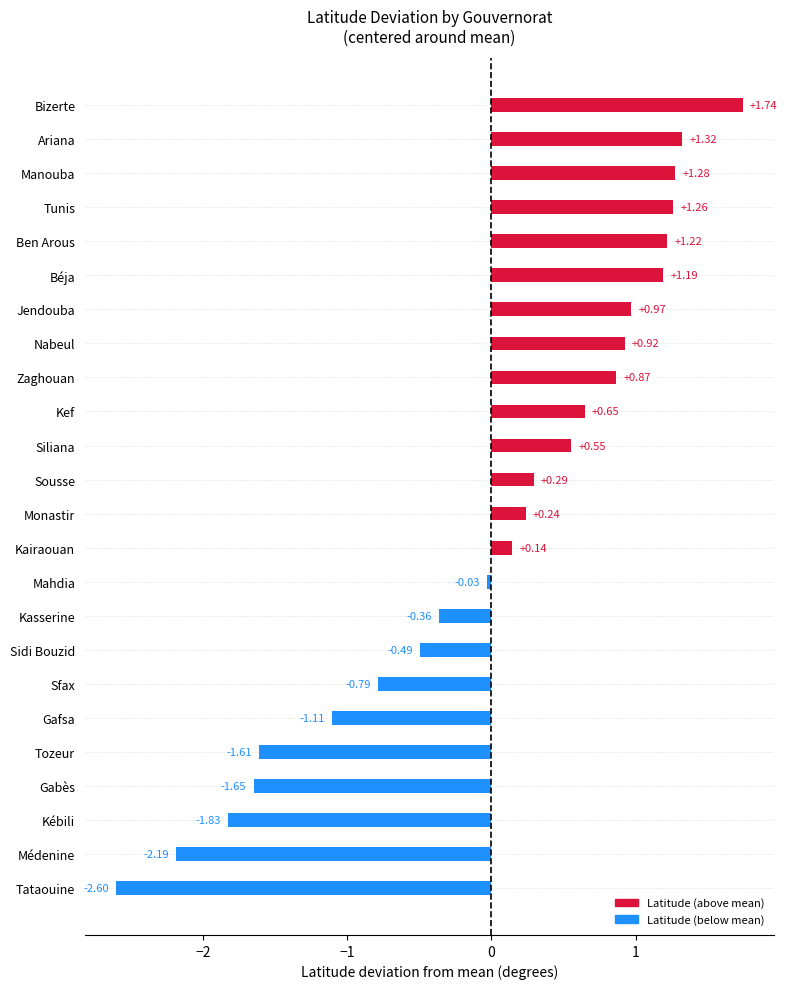

Between Gabès and Sousse, which is larger?

Sousse